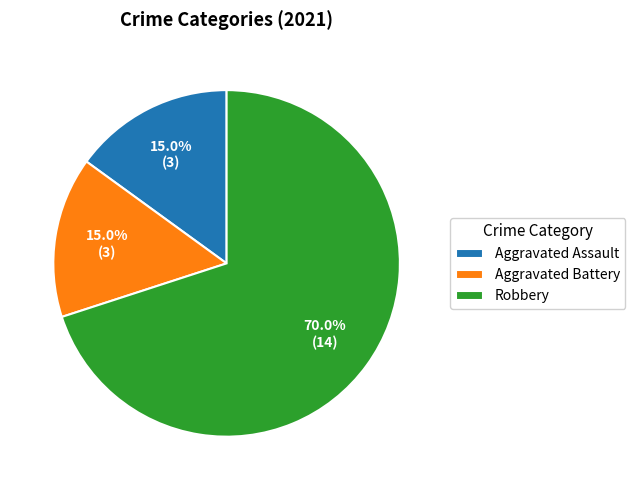

Is it true that Aggravated Battery is 29% of the pie?

False